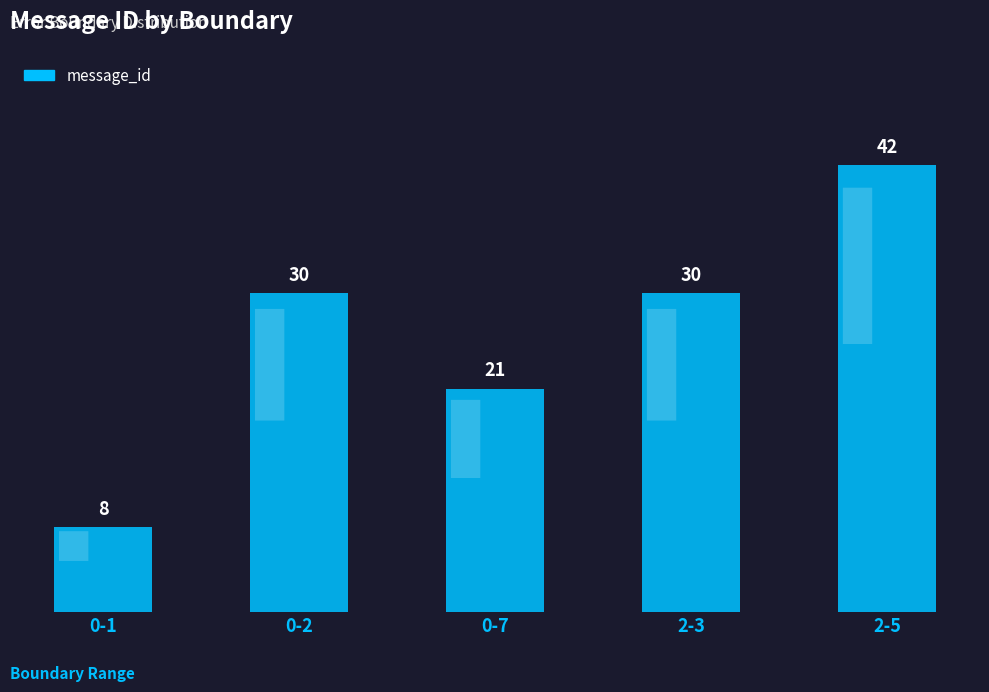

Which has a higher value, 2-3 or 0-1?

2-3